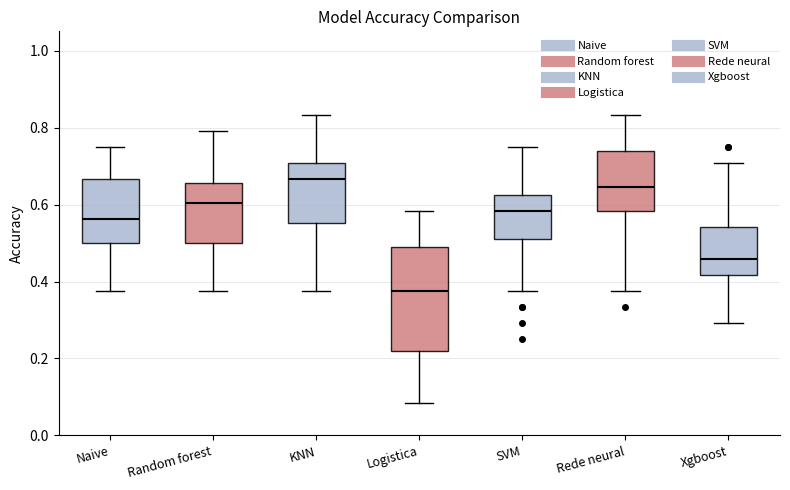

Where does the upper whisker of the box for Xgboost end on the y-axis? The values are not printed on the chart, so give them approximately, as read against the axis.

0.70